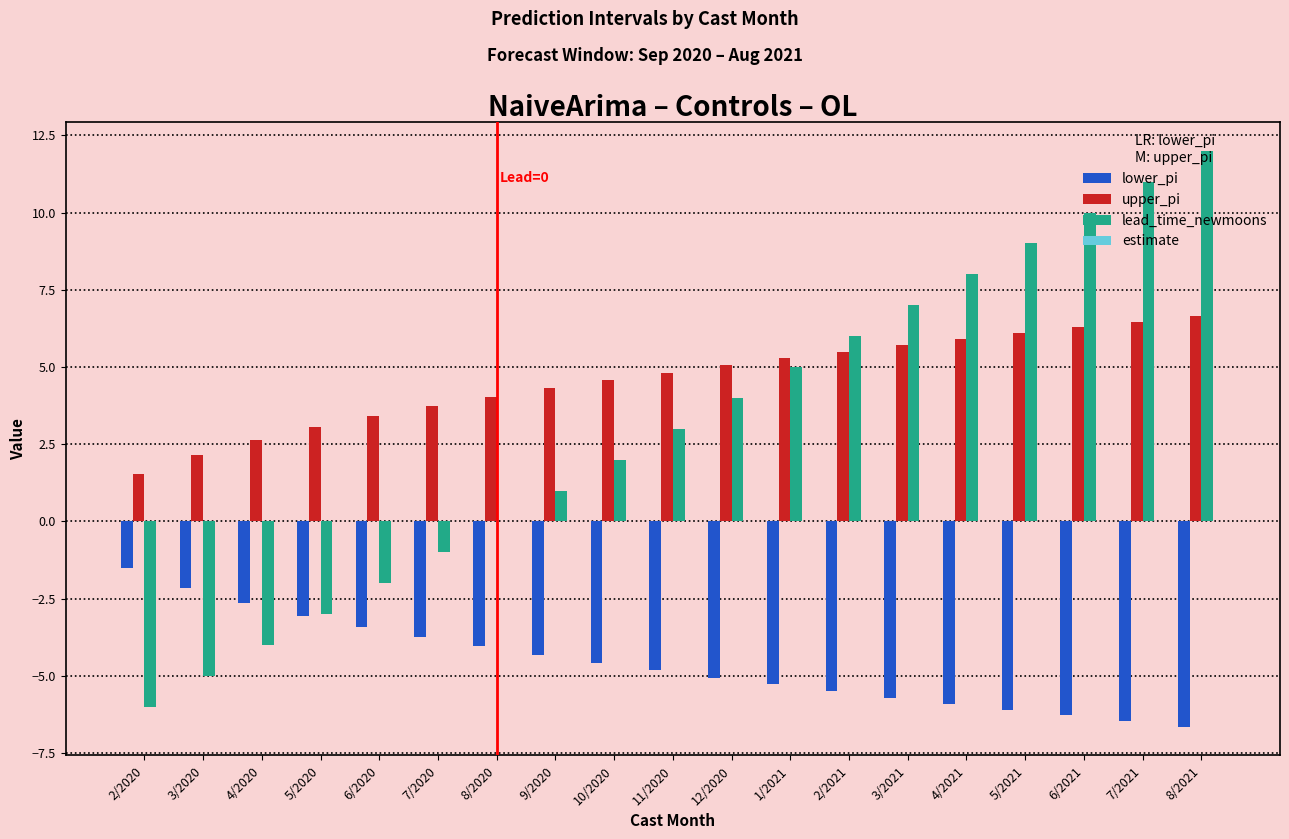

What is the greatest value displayed?

12.0